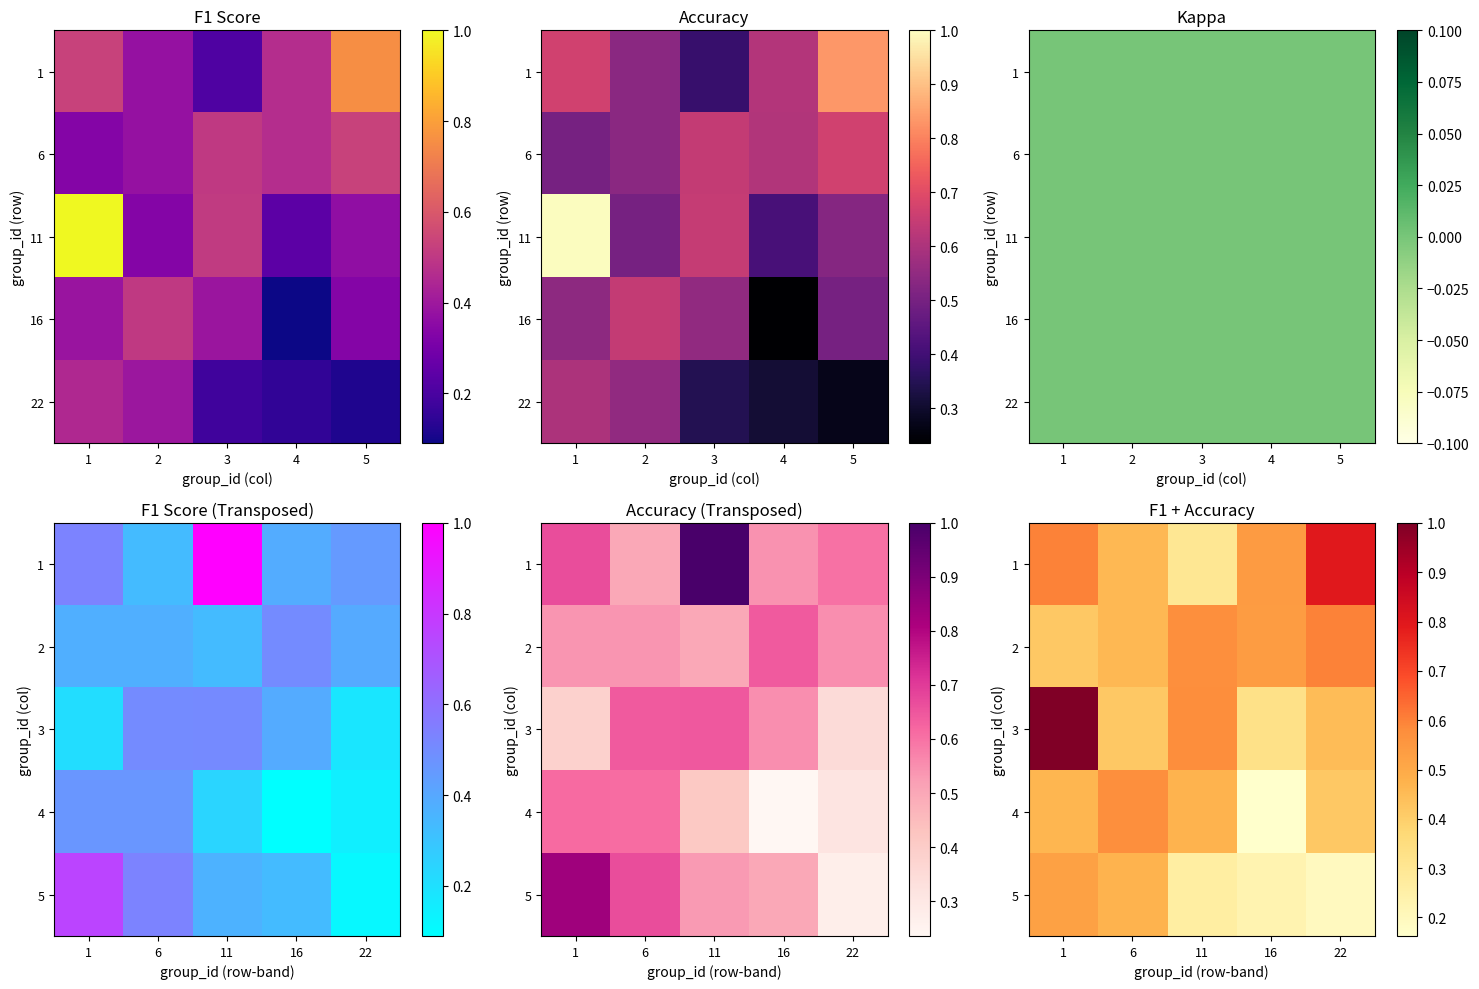

Rank the series by their maximum value, from lowest to highest.

5, 4, 2, 1, 3